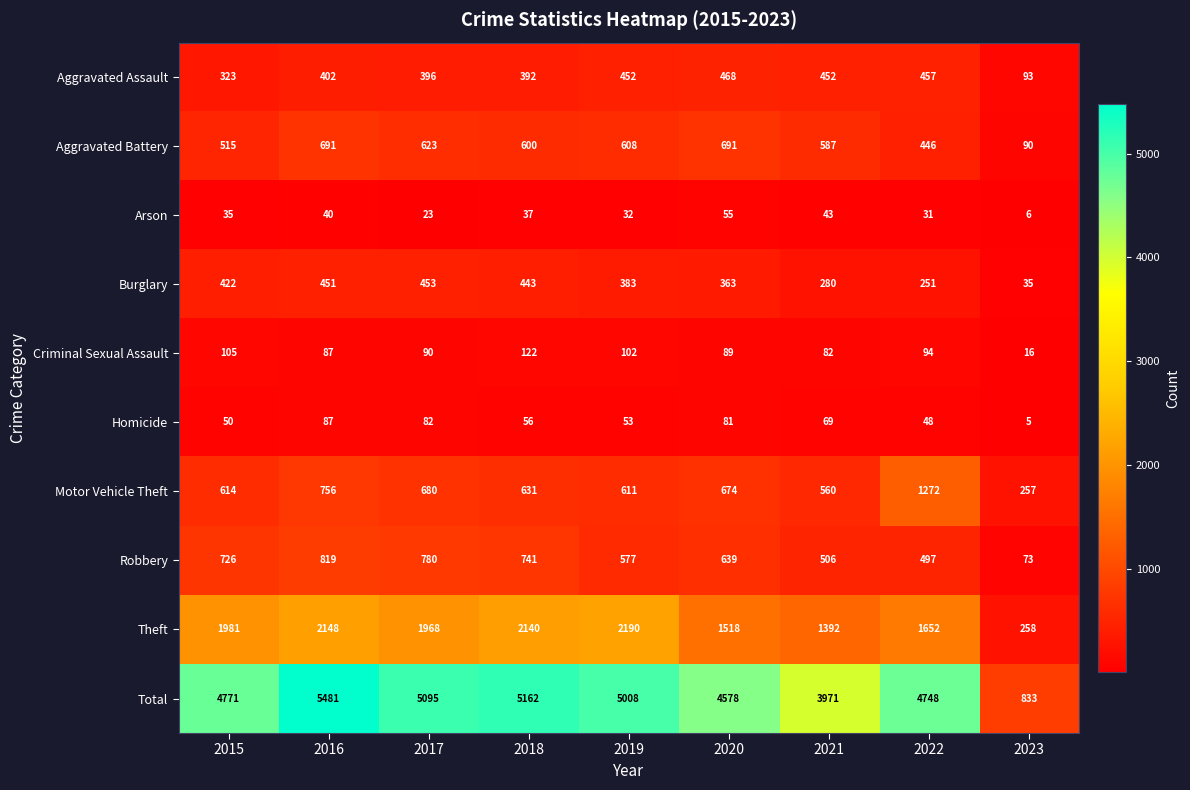

Is it true that Criminal Sexual Assault equals 89 at 2020?

True